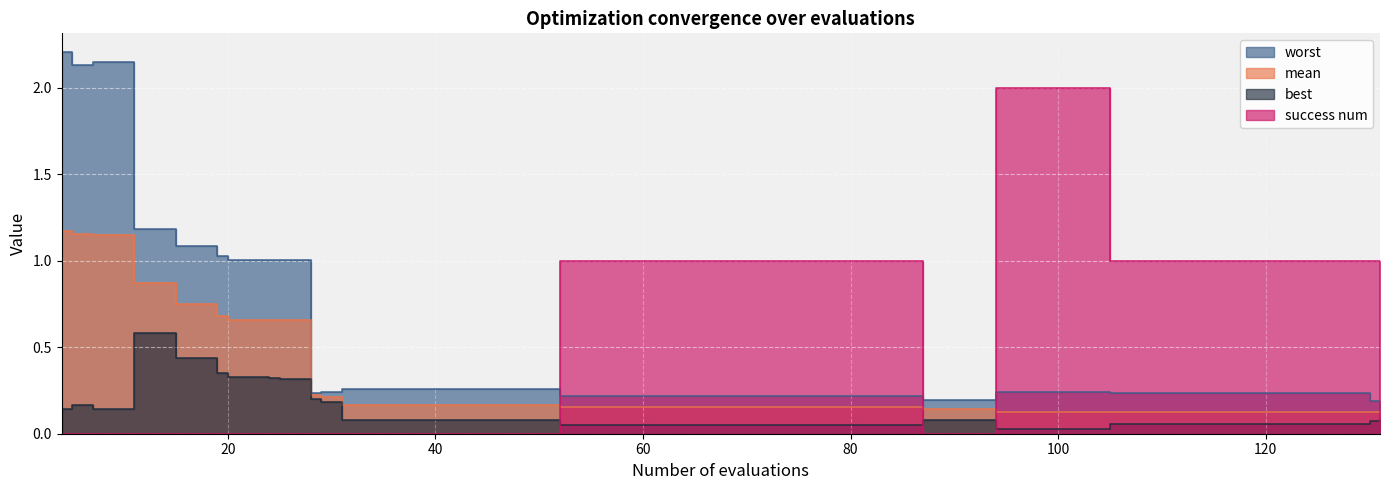

Which category has the highest value in the best series?

11